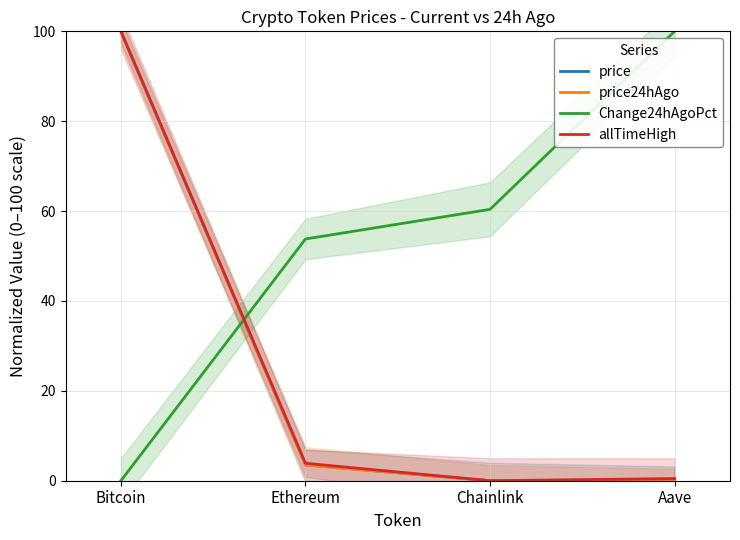

What is the average value of the Change24hAgoPct series?

53.5